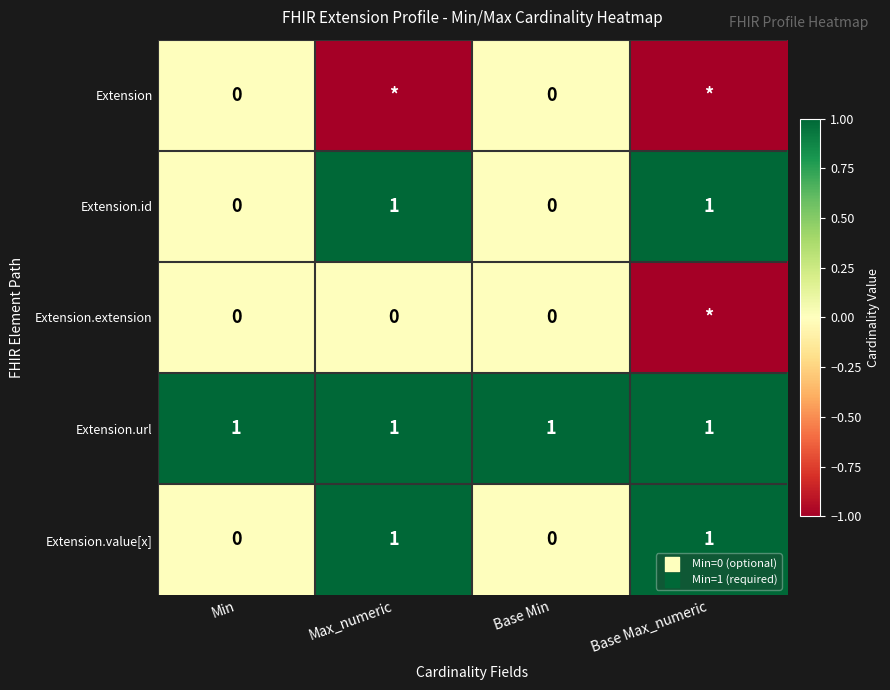

Between Base Min and Base Max_numeric, which is larger?

Base Min